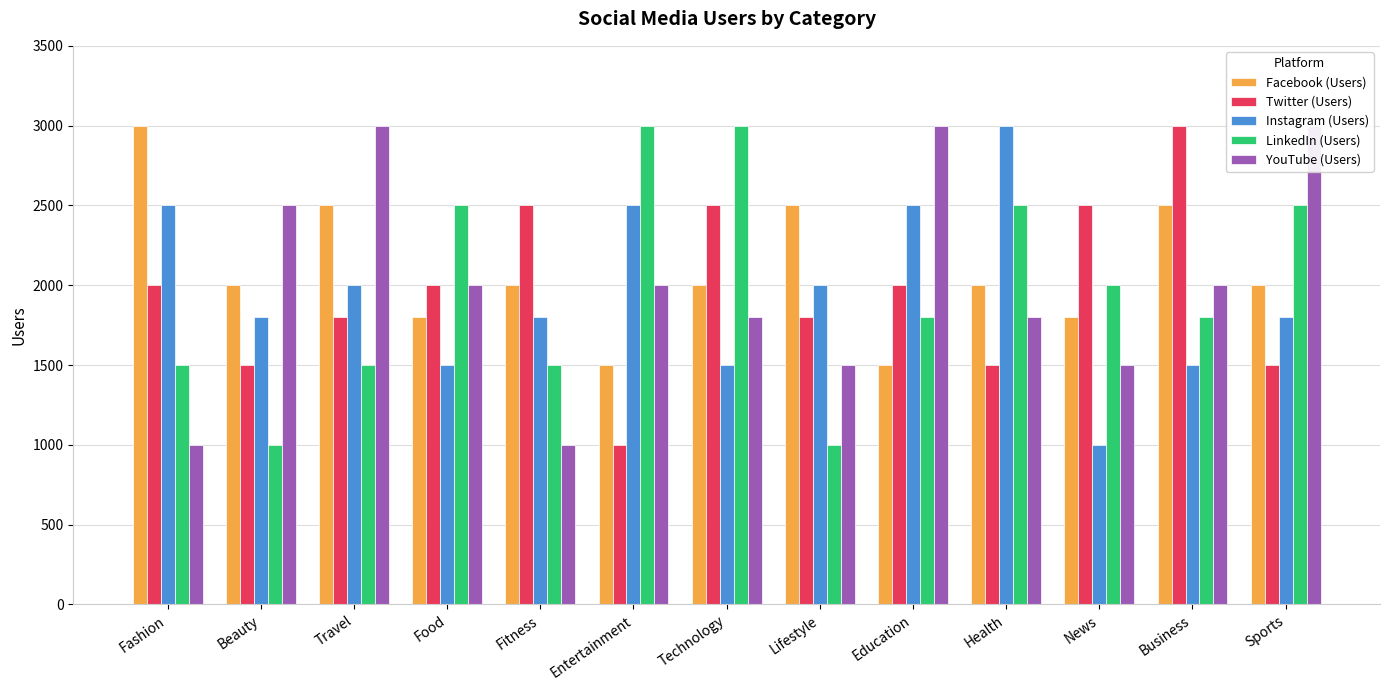

What is the difference between the maximum and minimum values in the LinkedIn (Users) series?

2000